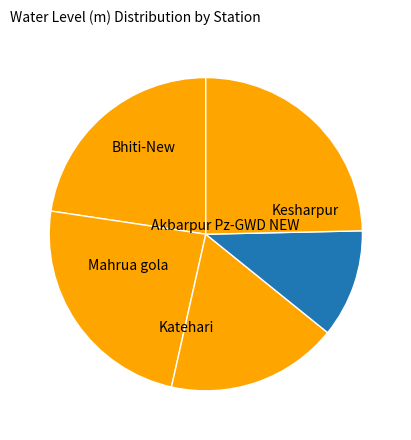

Which category has the smallest portion of the pie?

Kesharpur